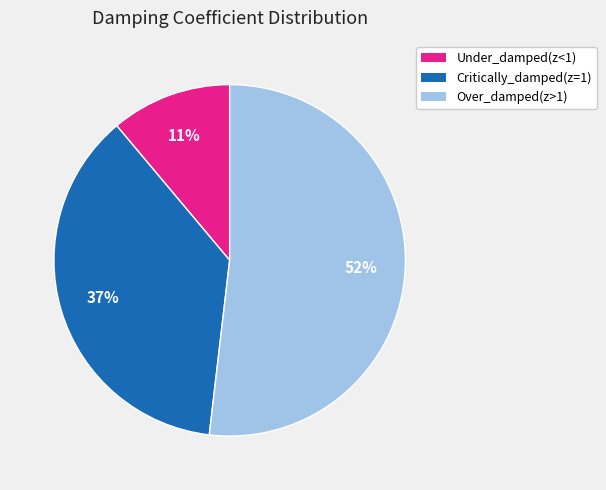

To the nearest percent, what is the combined percentage of Critically_damped(z=1) and Under_damped(z<1)?

48%